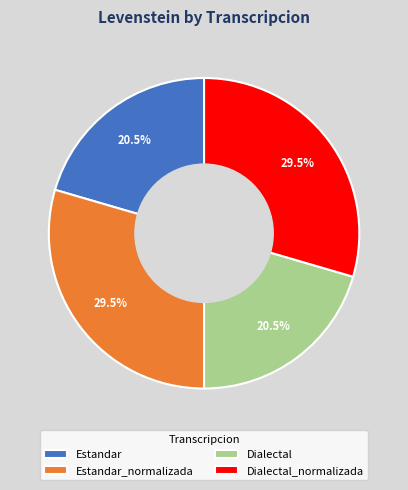

What portion of the pie excludes Dialectal_normalizada?

70.5%